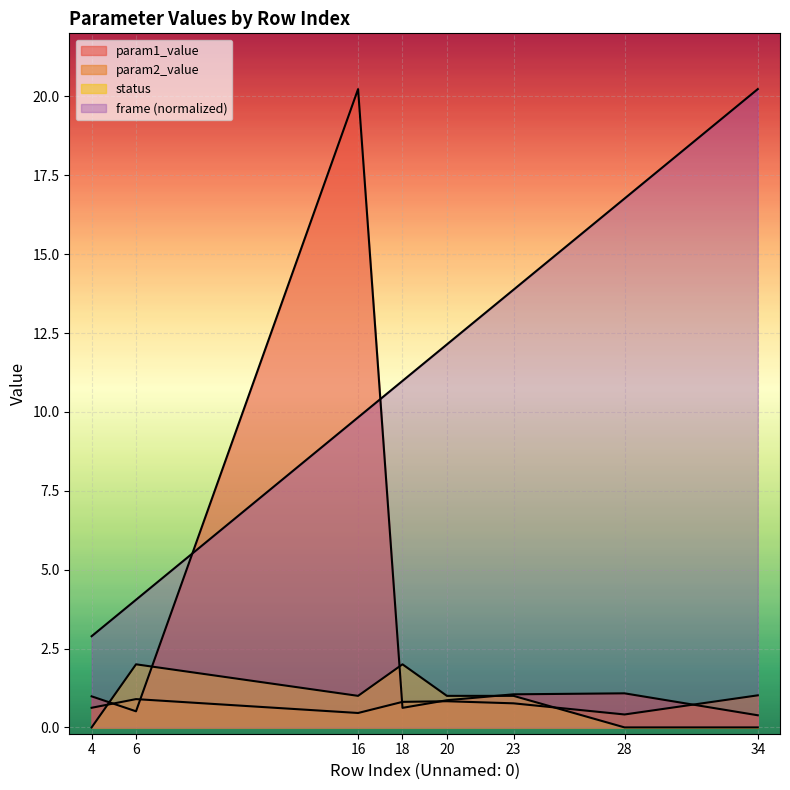

Reading left to right, transcribe all the data shown in this chart.

param1_value: 4=1.0	6=0.5	16=20.2	18=0.6	20=0.9	23=1.0	28=1.1	34=0.4
param2_value: 4=0.6	6=0.9	16=0.5	18=0.8	20=0.8	23=0.8	28=0.4	34=1.0
status: 4=0.0	6=2.0	16=1.0	18=2.0	20=1.0	23=1.0	28=0.0	34=0.0
frame: 4=2.9	6=4.0	16=9.8	18=11.0	20=12.1	23=13.9	28=16.8	34=20.2